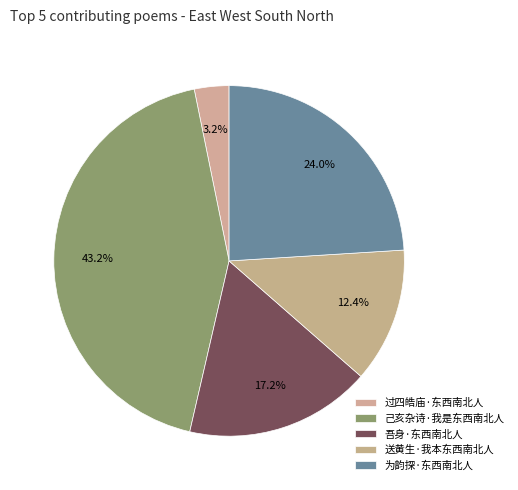

Is there a majority slice in this chart?

No